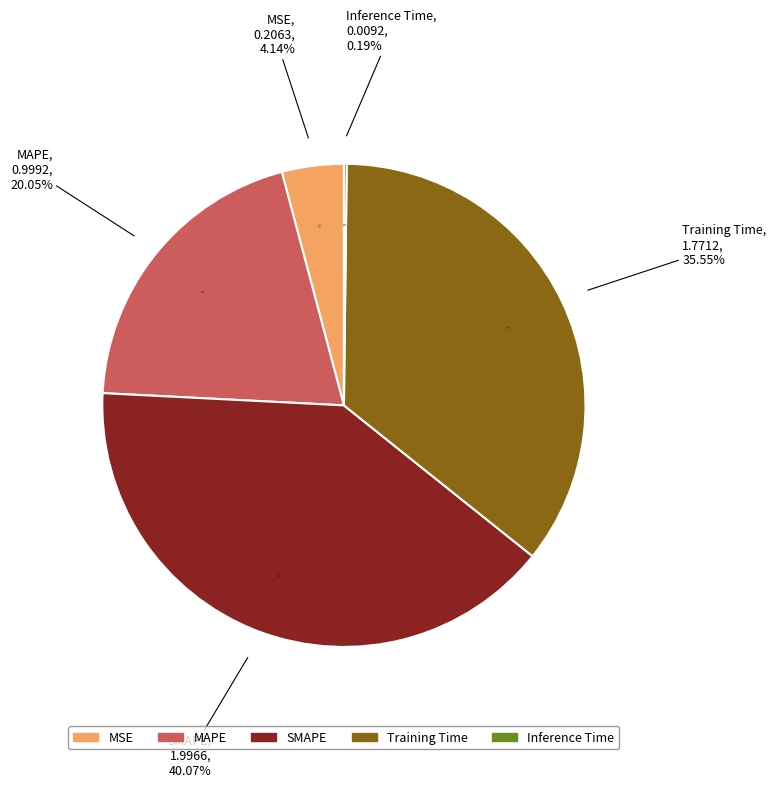

What is the ratio of the value at Training Time to the value at SMAPE?

0.9